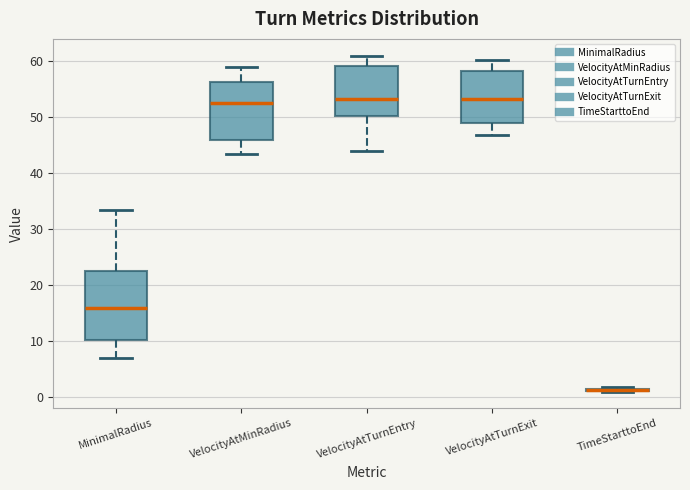

Where is the upper edge of the box for MinimalRadius on the y-axis? The values are not printed on the chart, so give them approximately, as read against the axis.

22